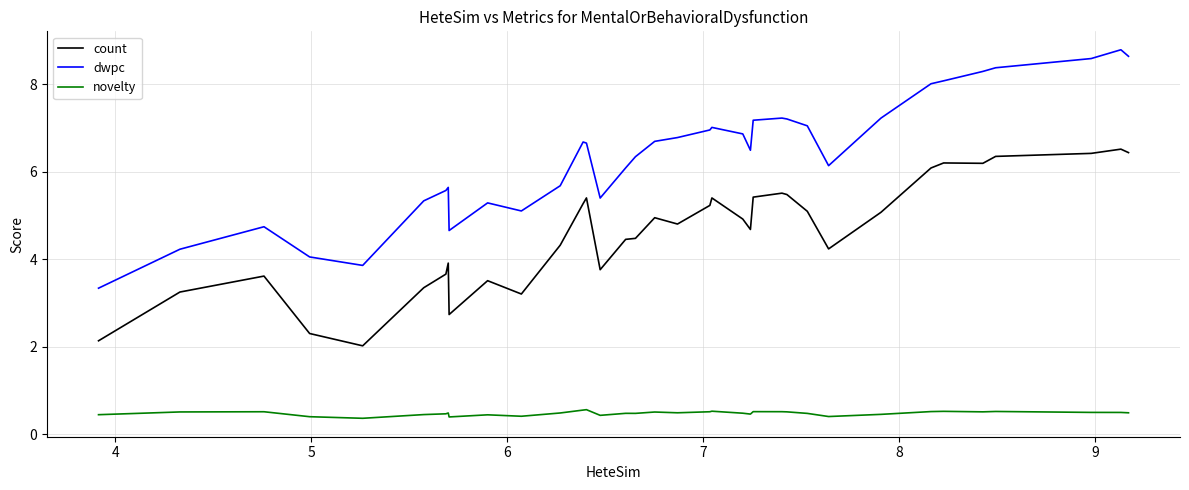

Which series has the largest total across all categories?

dwpc